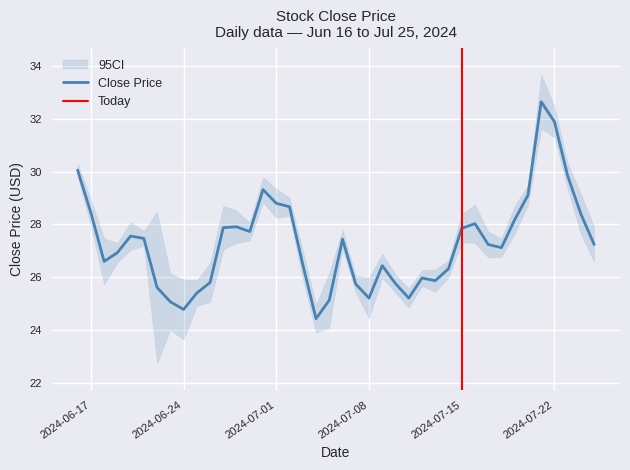

What is the lowest value of the Close Price series?

24.4